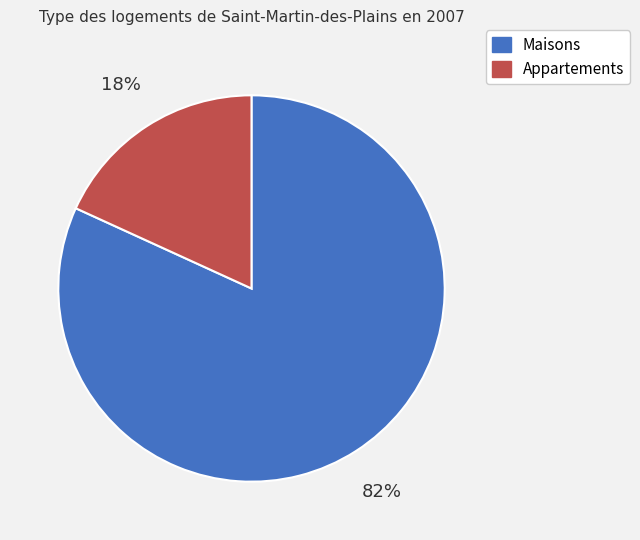

To the nearest percent, what is the difference between the largest and smallest slice percentages?

64%